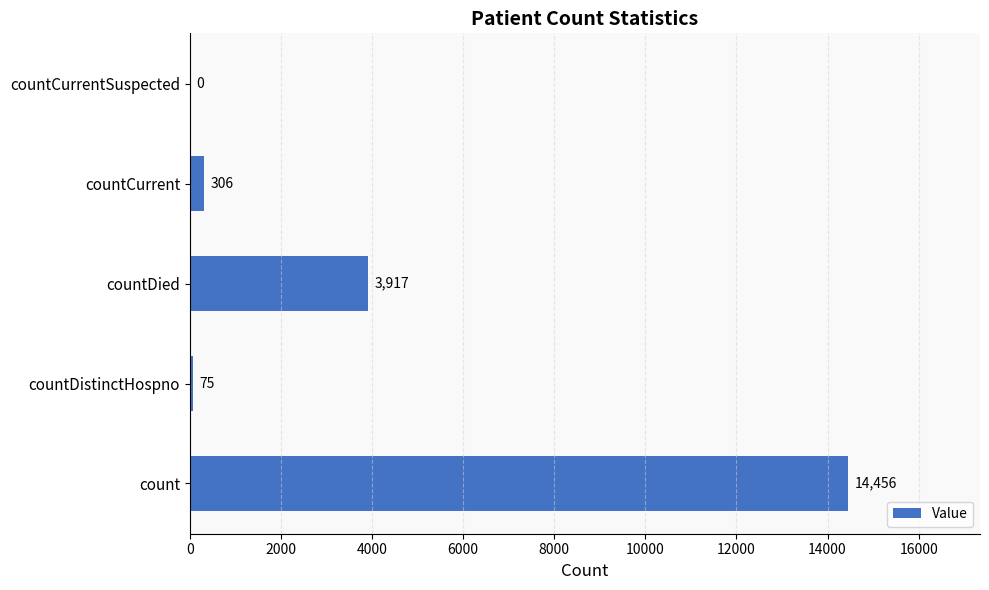

What is the change in value from countCurrent to countCurrentSuspected?

-306